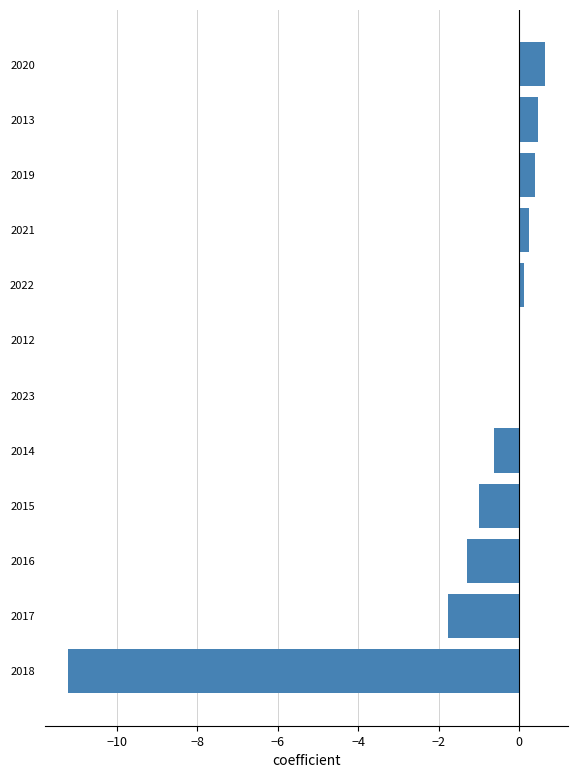

What is the sum of all values?

-14.1